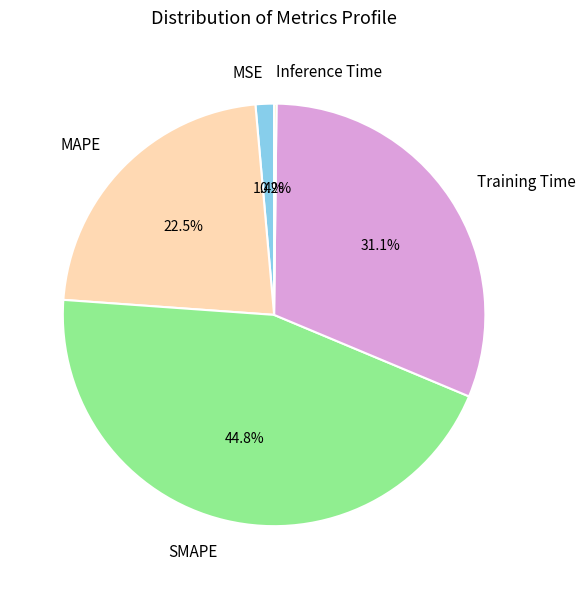

Is there any slice that represents more than half of the pie?

No